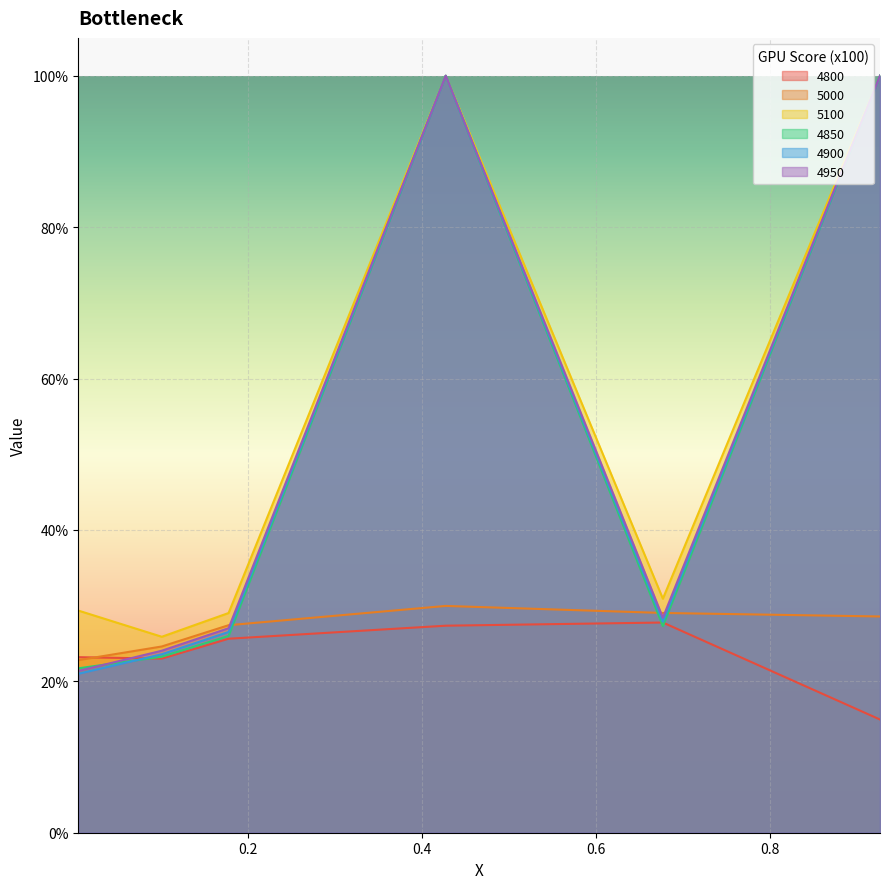

What are all the series names shown in the legend?

4800, 5000, 5100, 4850, 4900, 4950